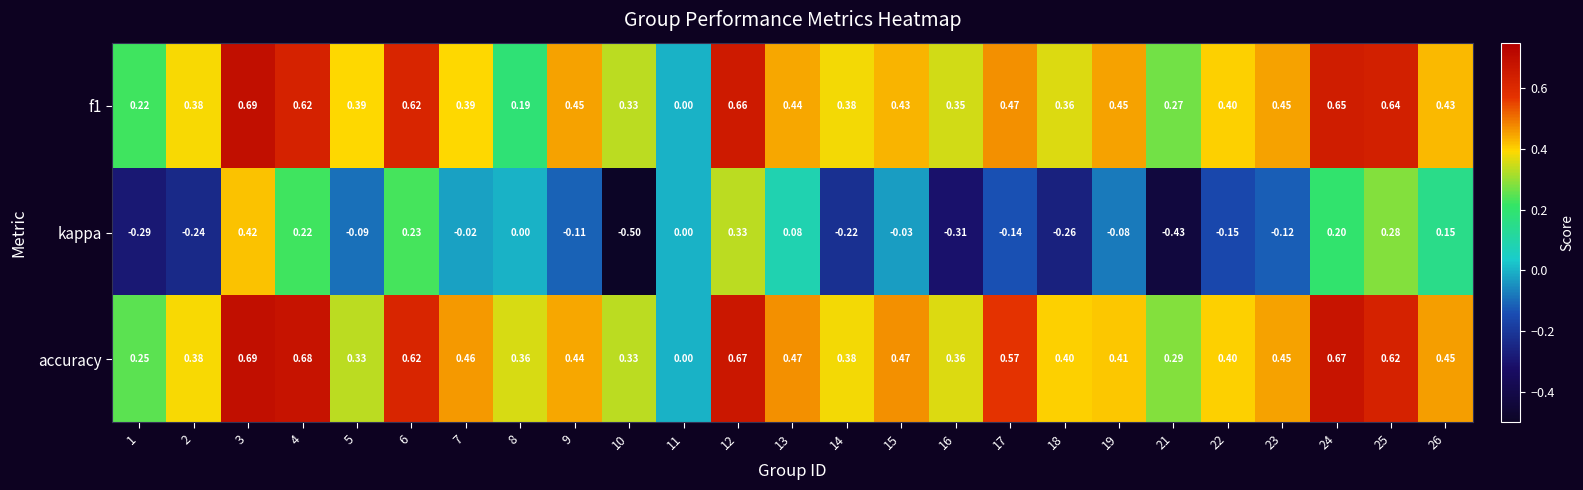

Which series has the widest spread of values?

kappa